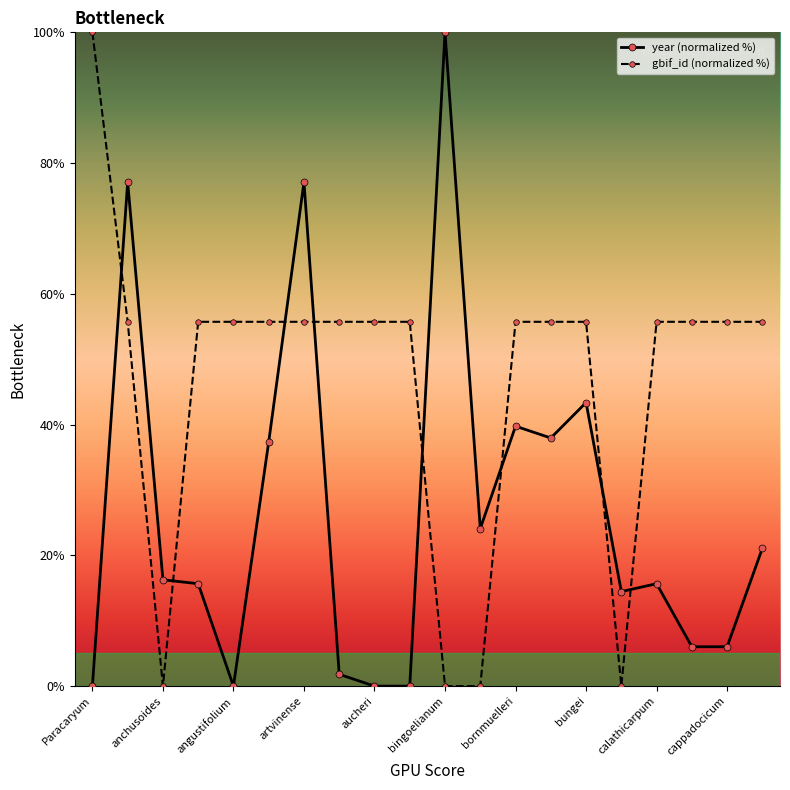

Which series has the largest total across all categories?

gbif_id (normalized %)